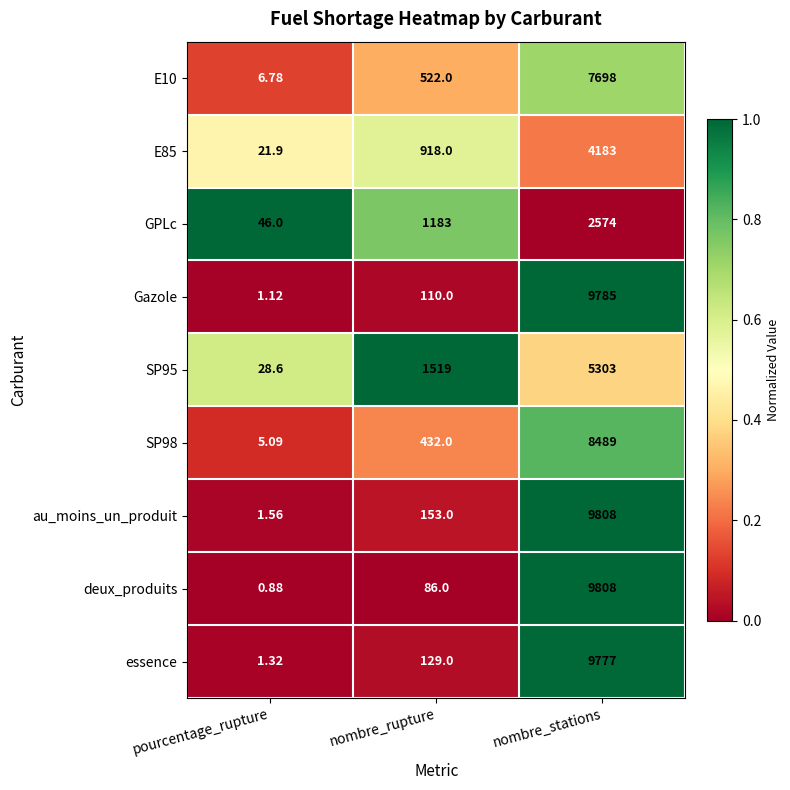

At how many categories does at least one series exceed 0?

3